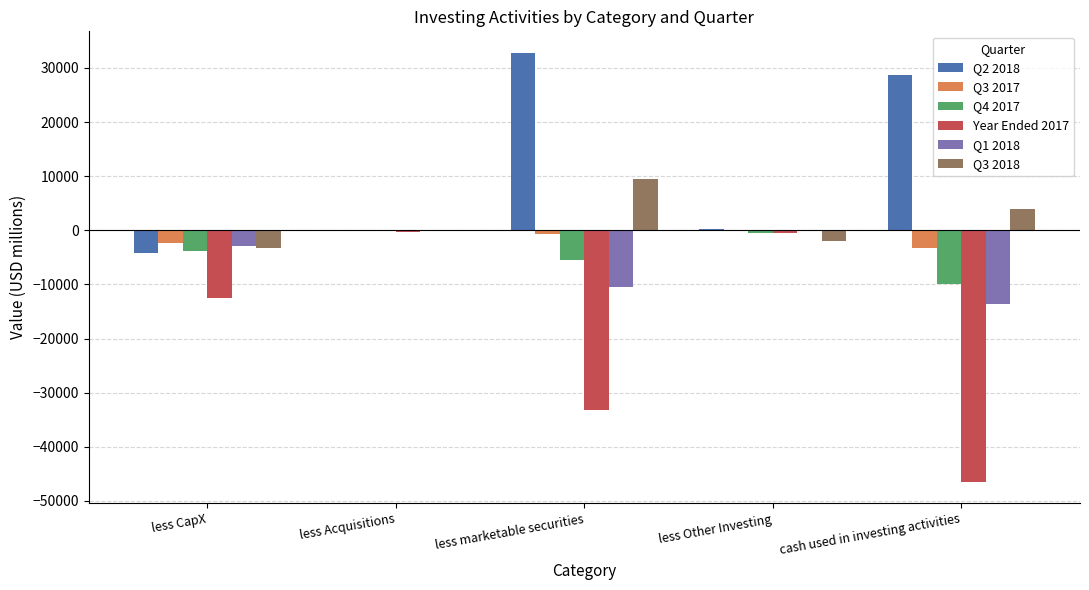

The value of Q3 2018 at less CapX is -3267. True or false?

True